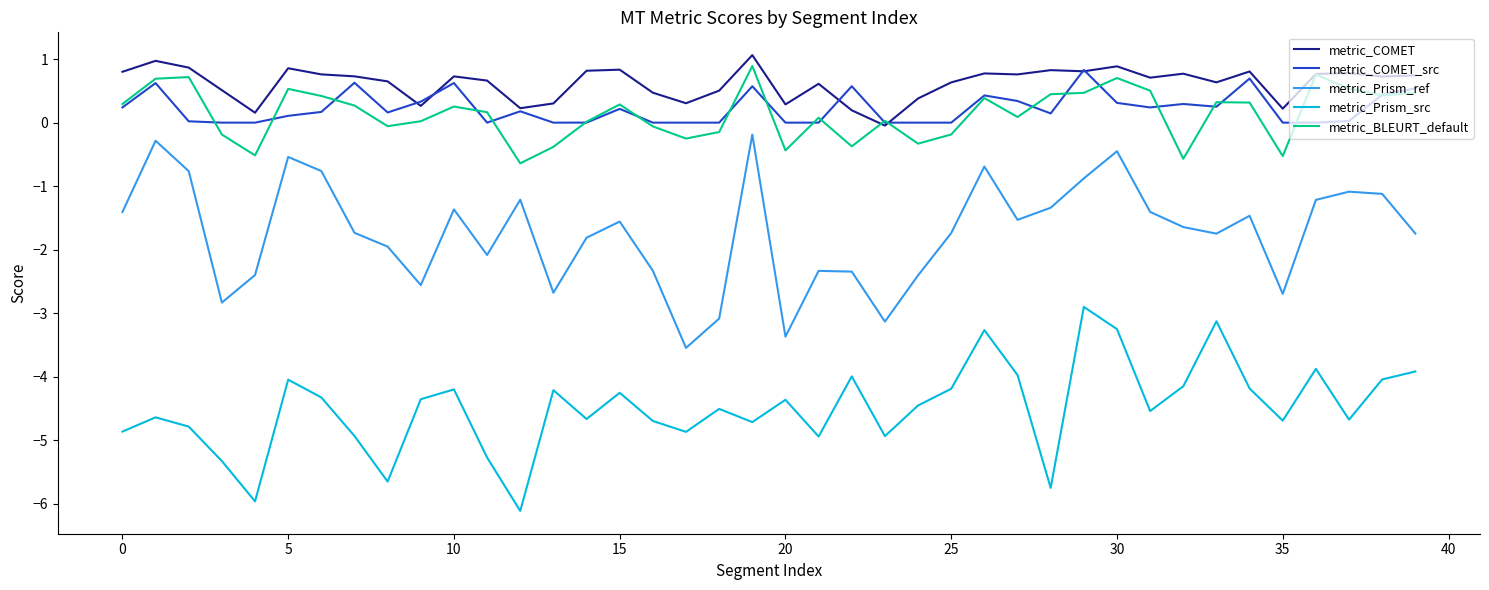

True or false: metric_BLEURT_default and metric_Prism_src intersect in this chart.

False